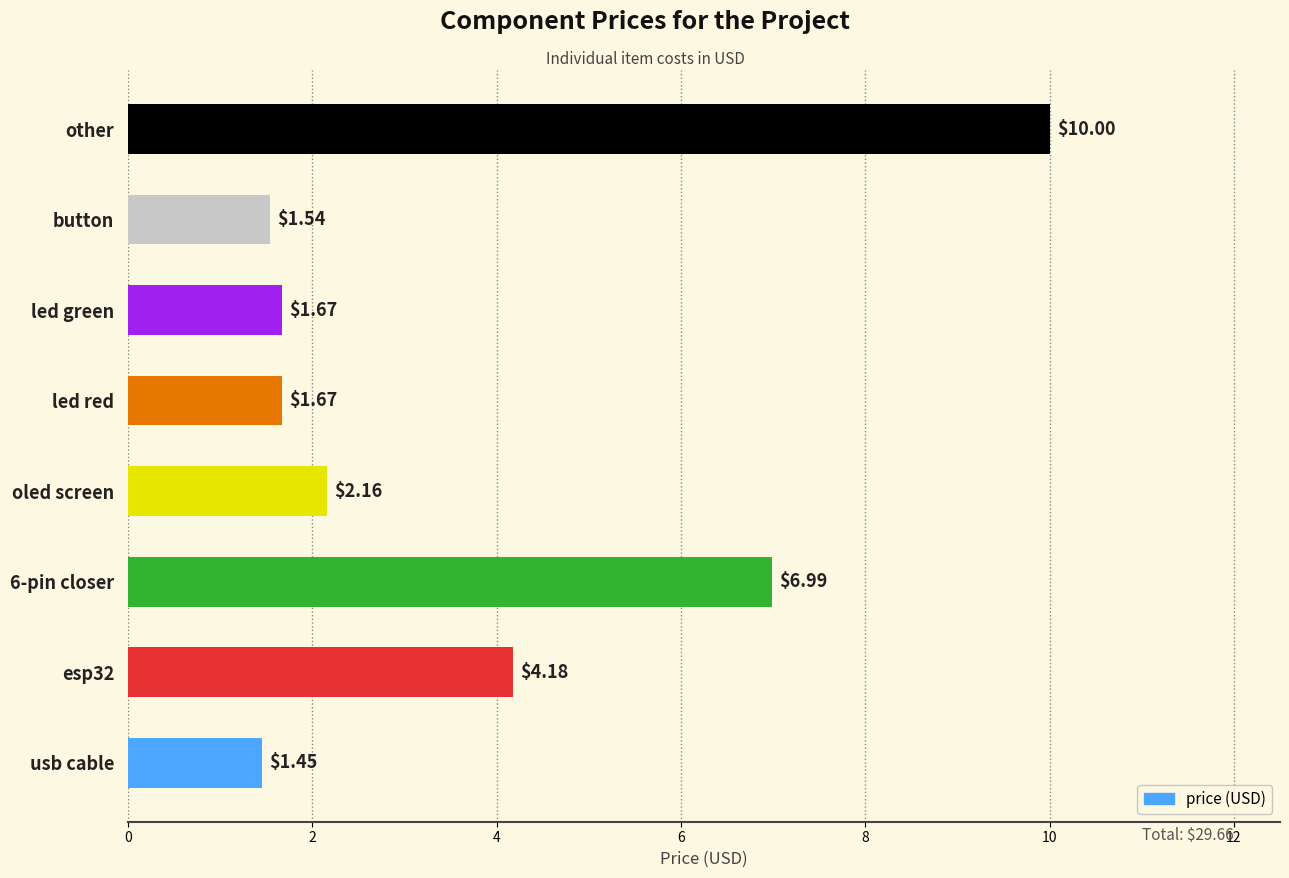

Between esp32 and oled screen, which is larger?

esp32